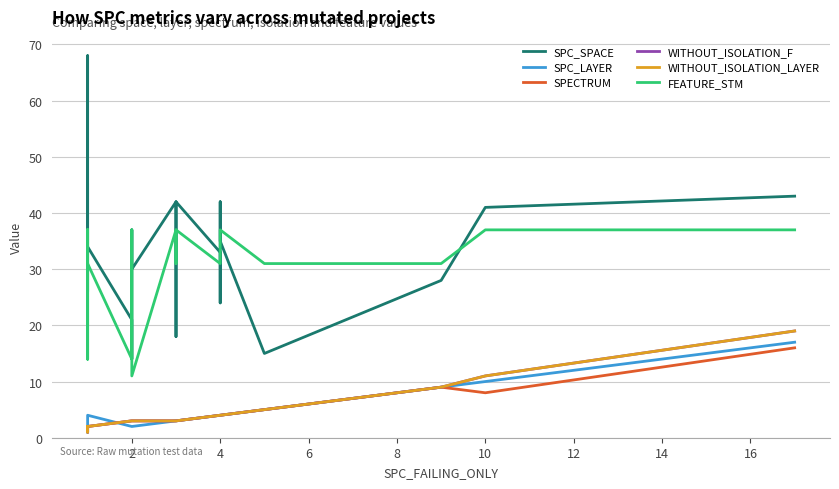

Reading left to right, what are all the values shown in this chart?

SPC_SPACE: 45	26	39	68	34	21	14	37	30	42	18	42	33	24	42	35	15	28	41	43
SPC_LAYER: 1	1	1	1	4	2	2	2	2	3	3	3	4	4	4	4	5	9	10	17
SPECTRUM: 2	2	2	1	2	3	3	3	3	3	3	3	4	4	4	4	5	9	8	16
WITHOUT_ISOLATION_F: 2	2	2	1	2	3	3	3	3	3	3	3	4	4	4	4	5	9	11	19
WITHOUT_ISOLATION_LAYER: 2	2	2	1	2	3	3	3	3	3	3	3	4	4	4	4	5	9	11	19
FEATURE_STM: 37	14	37	14	31	14	31	37	11	37	31	37	31	31	37	37	31	31	37	37